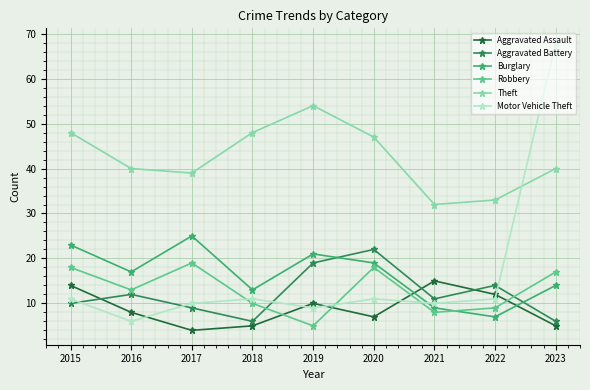

What is the spread (max minus min) of values at 2021?

24